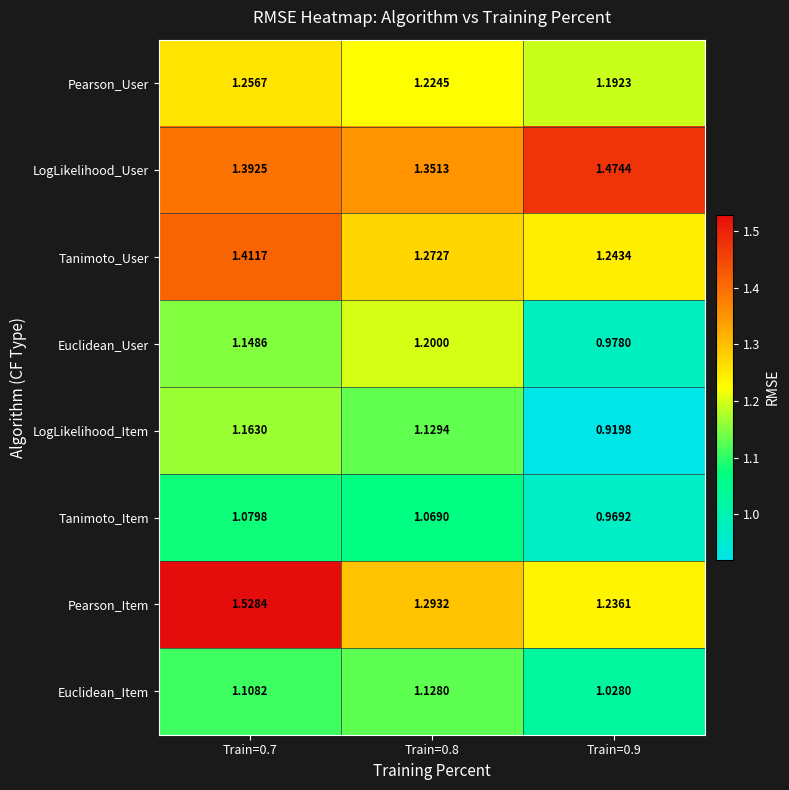

At which category is the sum across all series the highest?

Train=0.7